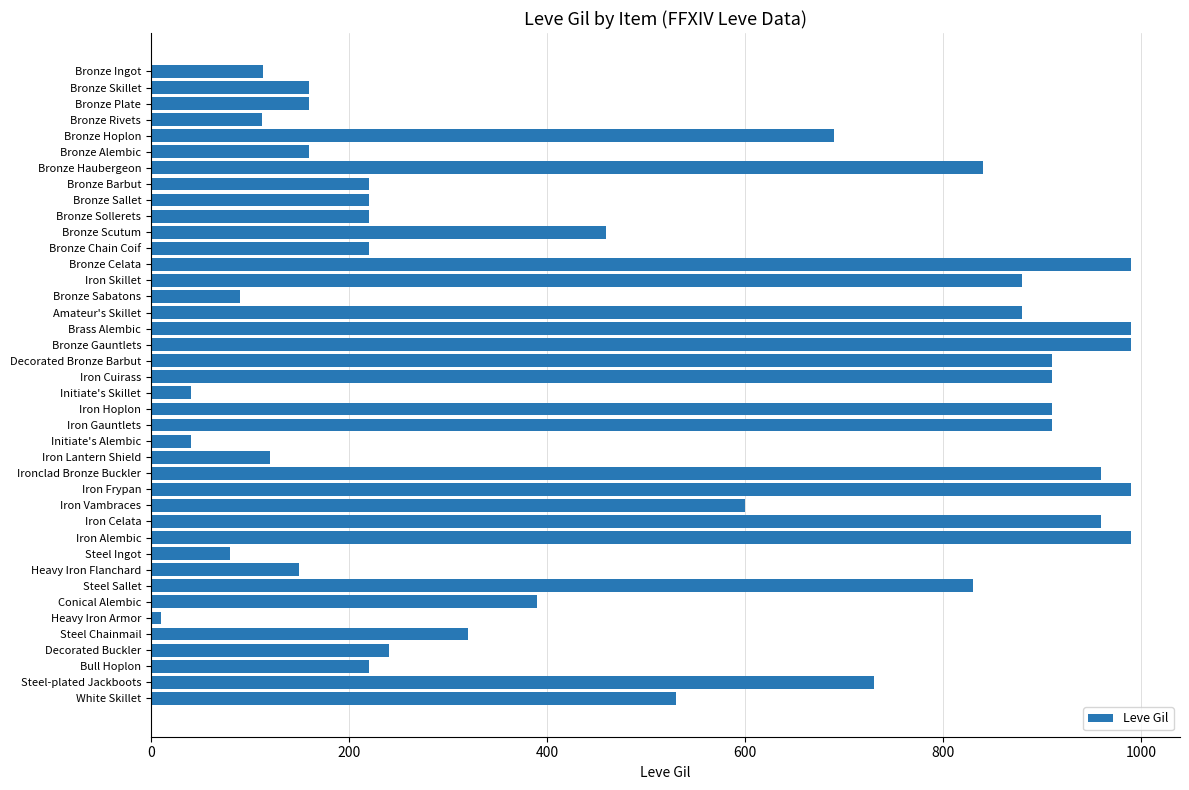

The value at Steel-plated Jackboots is 494. True or false?

False